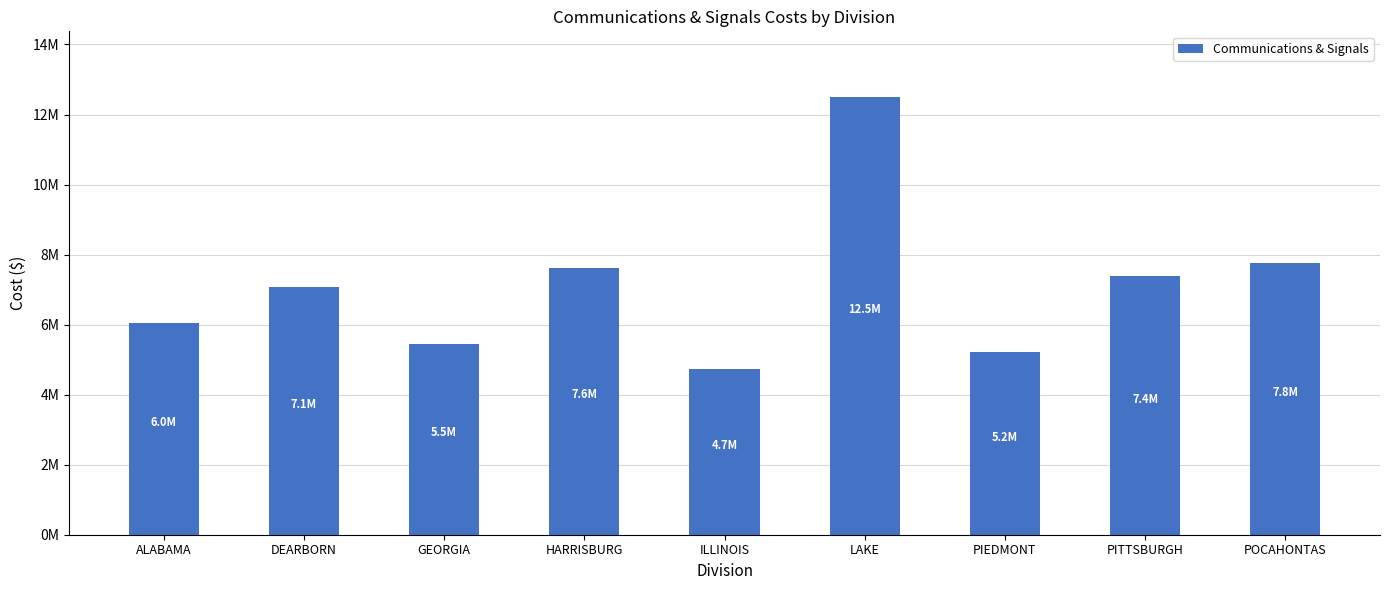

How many data points are less than 7087209?

4